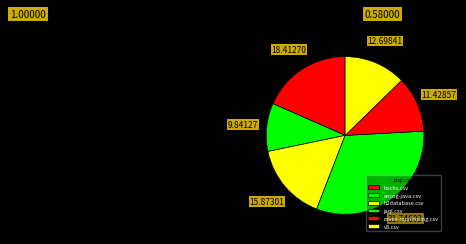

Do bochs.csv and encog-java.csv together represent more than half of the pie?

No